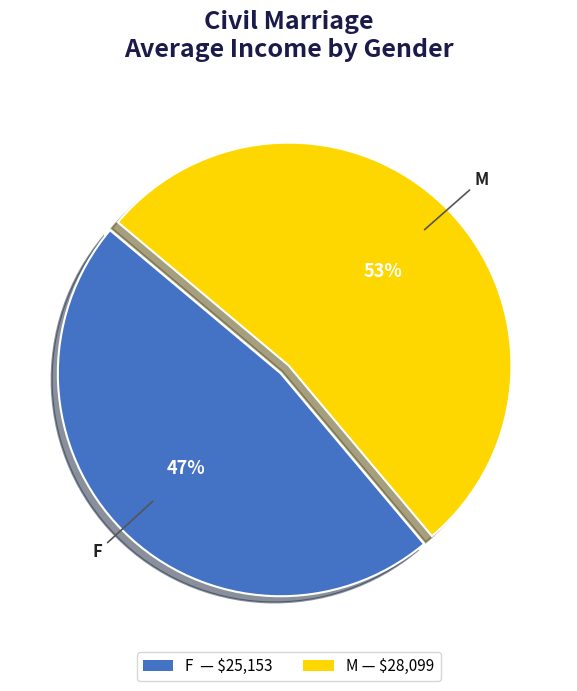

Rank the categories by value from highest to lowest.

M, F